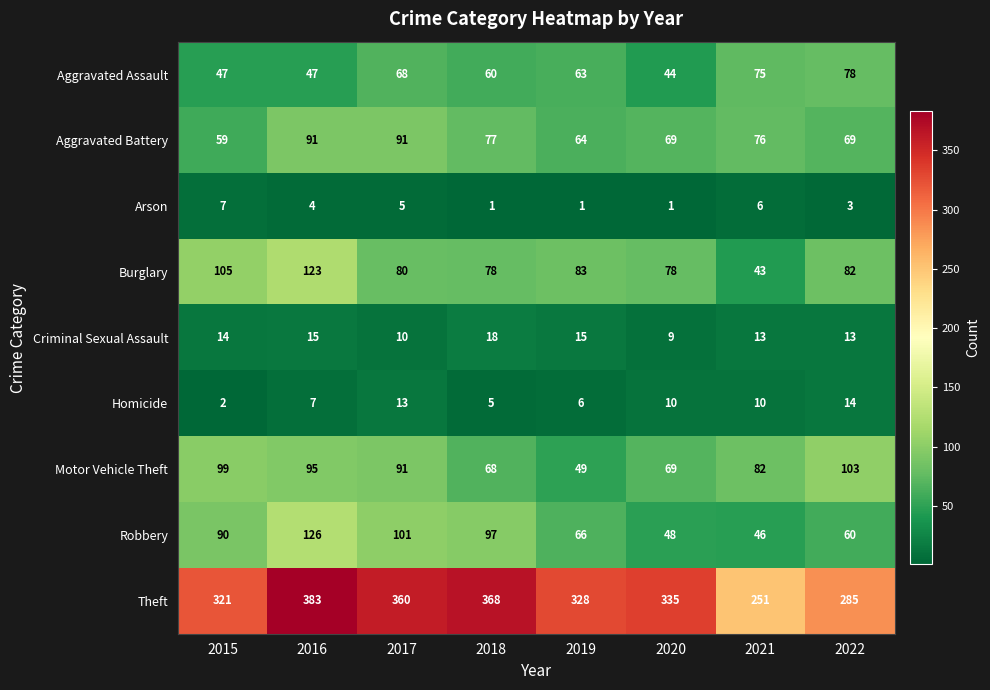

Which series has the largest total across all categories?

Theft